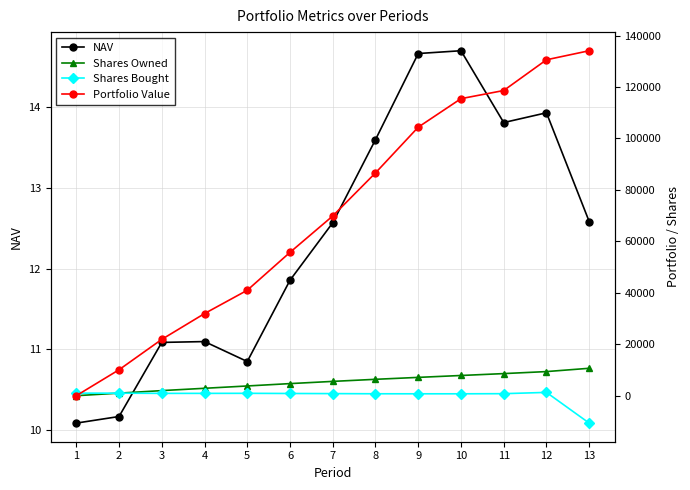

Is it true that Shares Bought equals 921.6 at 5?

True